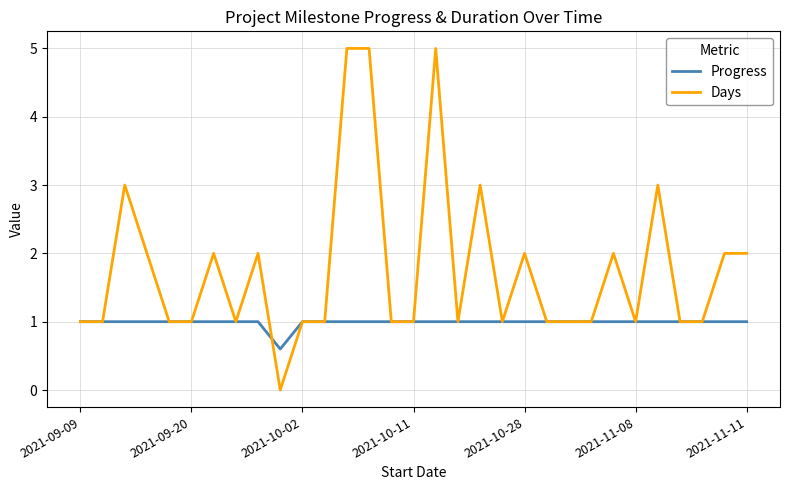

List the series in order of their peak value, highest first.

Days, Progress